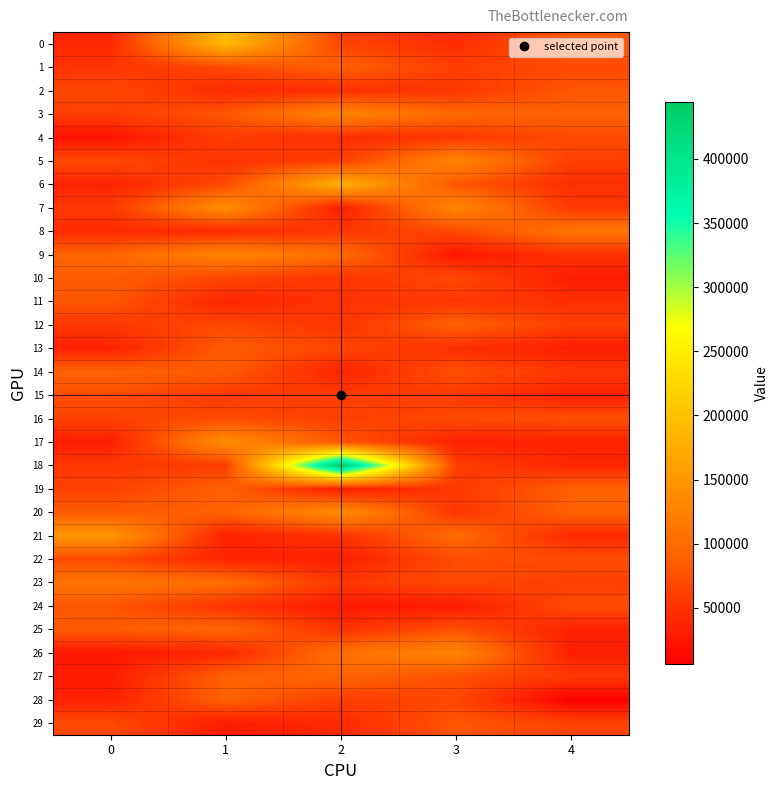

What is the minimum value shown in the chart?

6000